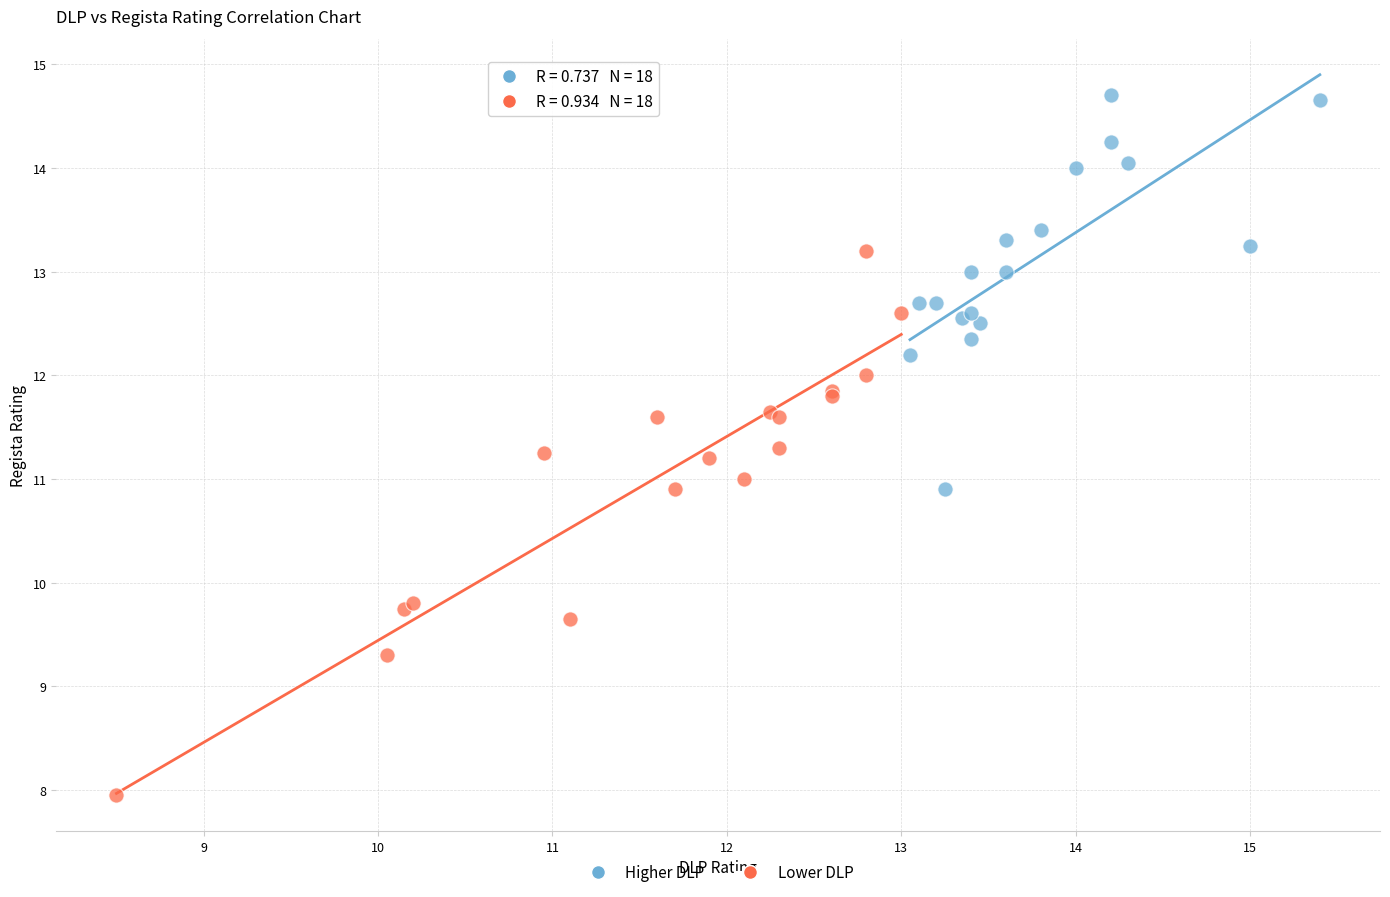

What are all the series names shown in the legend?

Higher DLP, Lower DLP